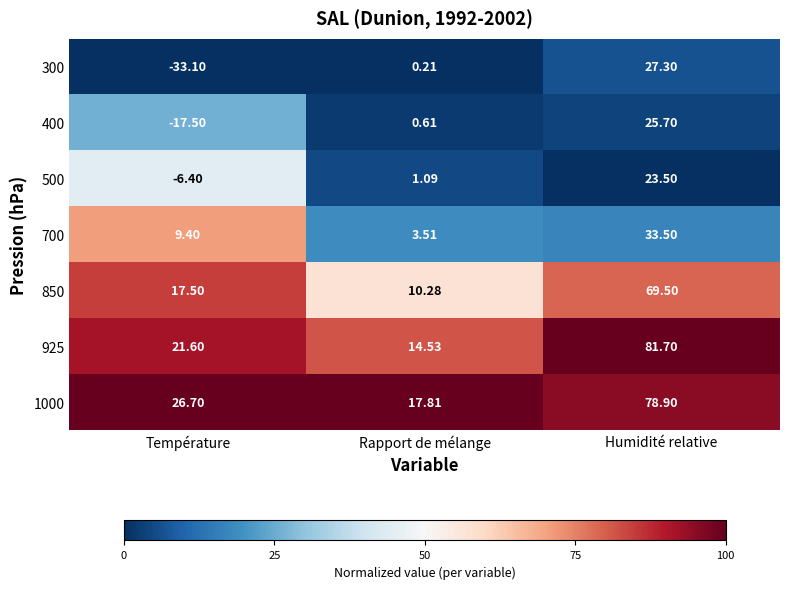

At which category is the sum across all series the highest?

Humidité relative